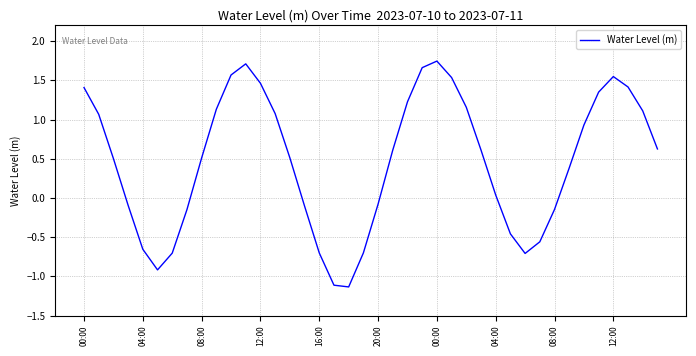

What is the average value?

0.5